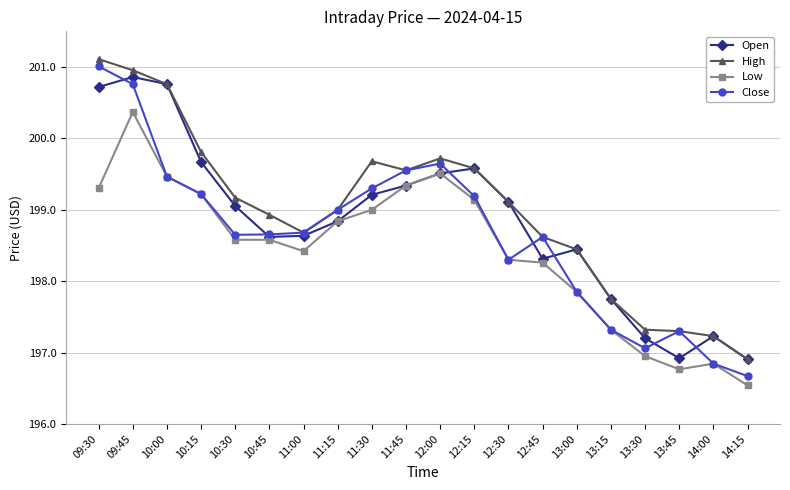

What is the label of the 18th point from the left?

13:45